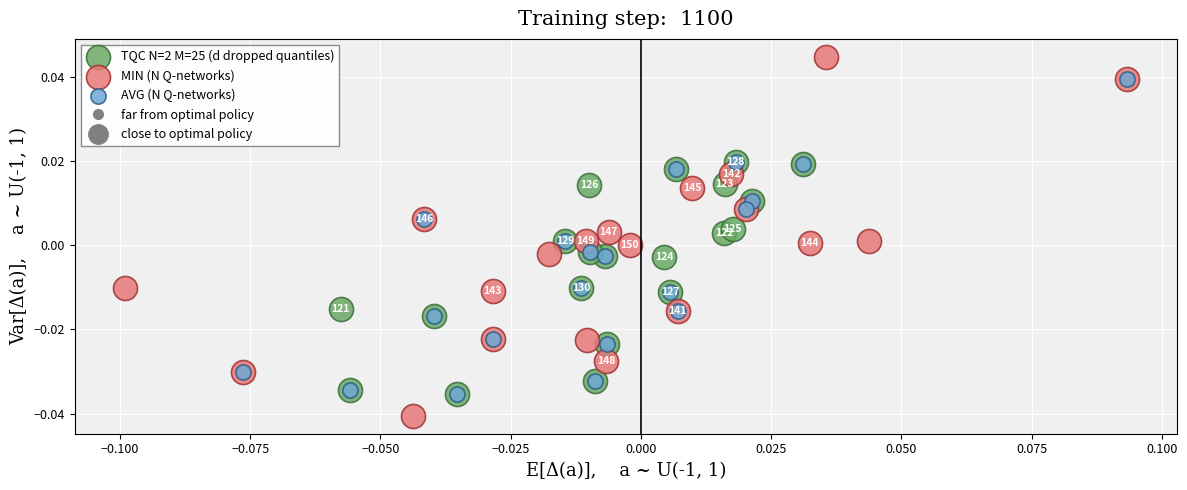

Which series contains the highest Y value?

MIN (N Q-networks)